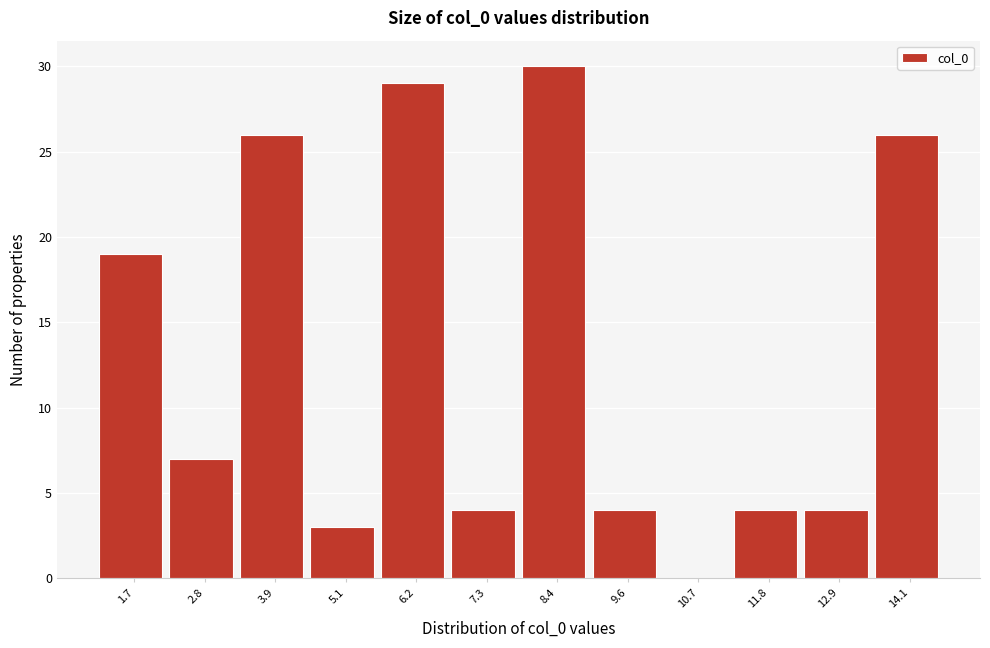

Reading left to right, transcribe this chart: for each bar, give the range it covers on the x-axis and its height. Neither the bar edges nor the heights are printed on the chart, so give them approximately, as read against the axes.

1.2 to 2.2: 19
2.2 to 3.4: 7
3.4 to 4.6: 26
4.6 to 5.6: 3
5.6 to 6.8: 29
6.8 to 7.8: 4
7.8 to 9.0: 30
9.0 to 10.2: 4
10.2 to 11.2: 0
11.2 to 12.4: 4
12.4 to 13.6: 4
13.6 to 14.6: 26